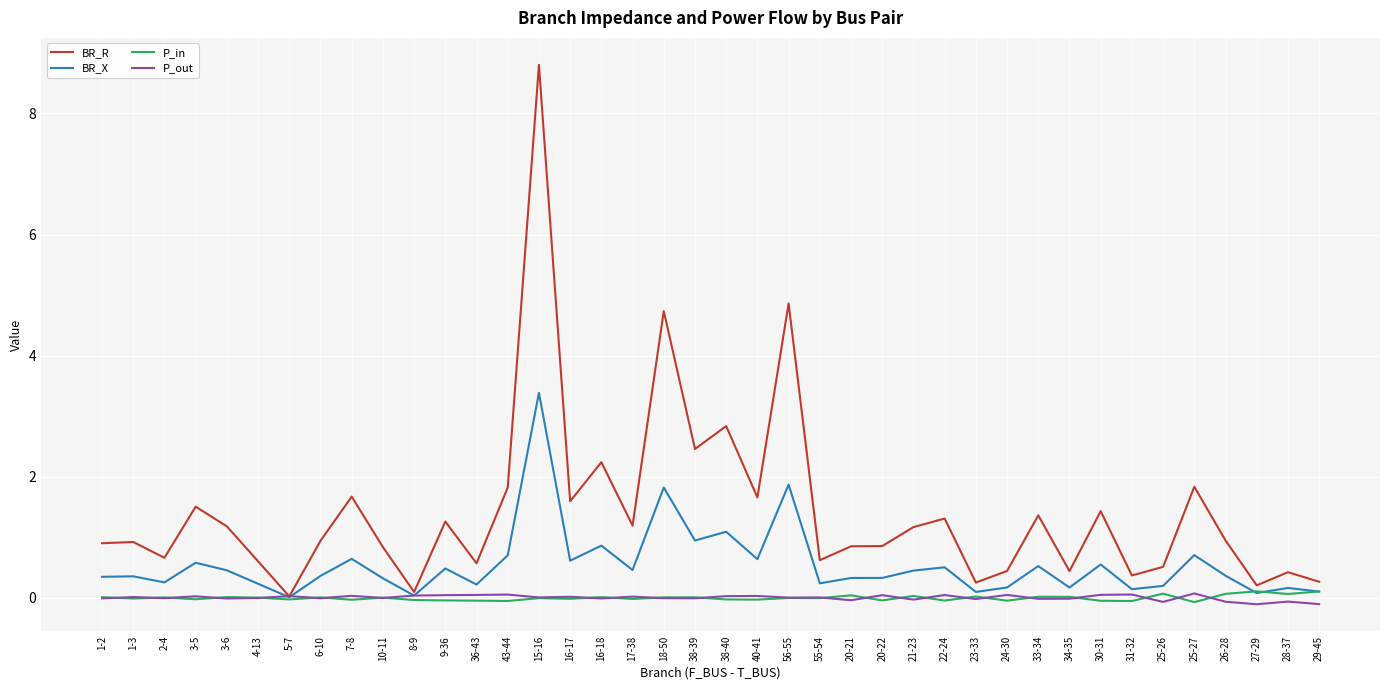

Count the number of data series in this chart.

4